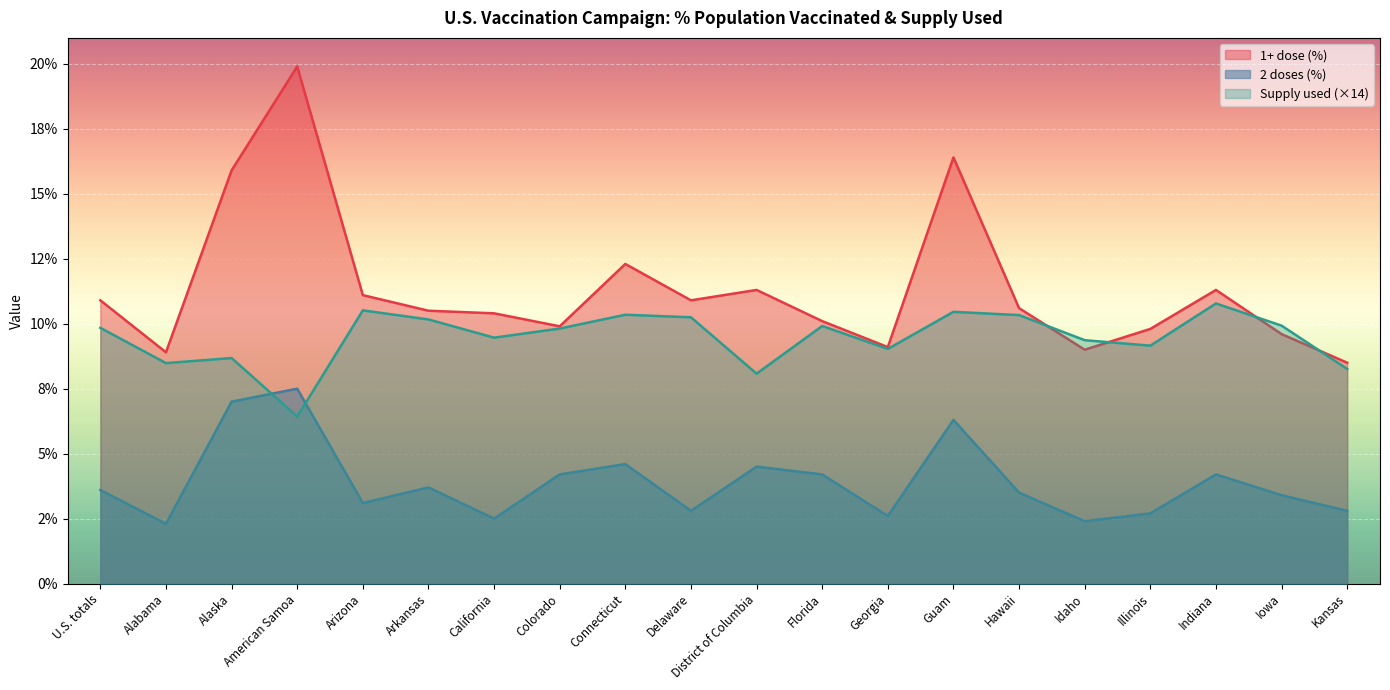

At Hawaii, list the series in order from smallest to largest.

2 doses (%), Supply used (×14), 1+ dose (%)